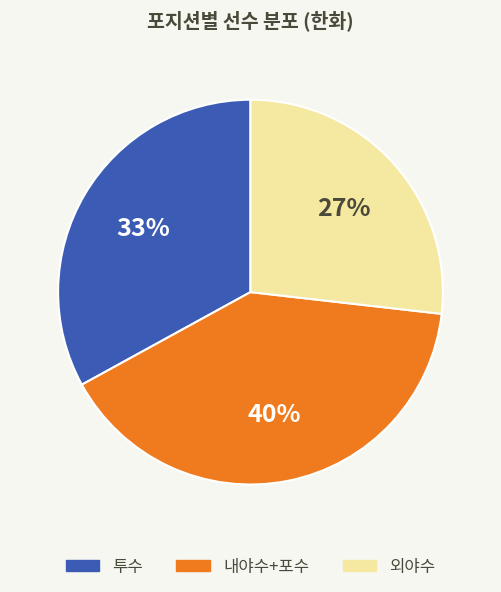

Is there a majority slice in this chart?

No